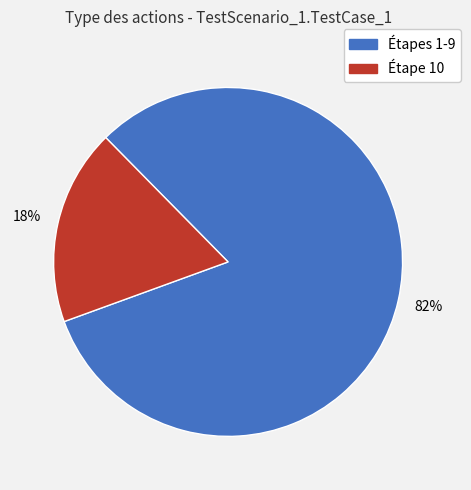

Is there a majority slice in this chart?

Yes